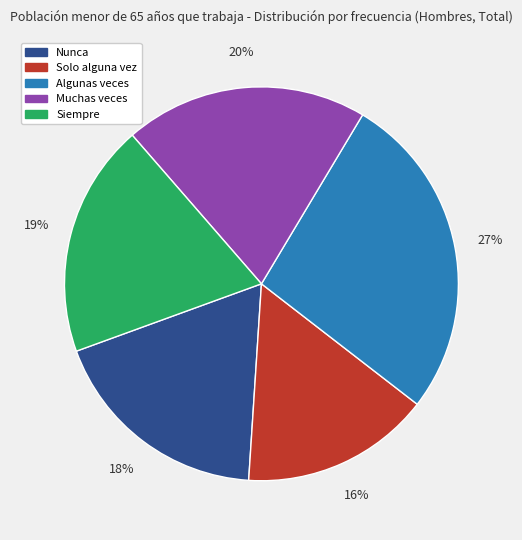

Does Nunca represent more than half of the total?

No